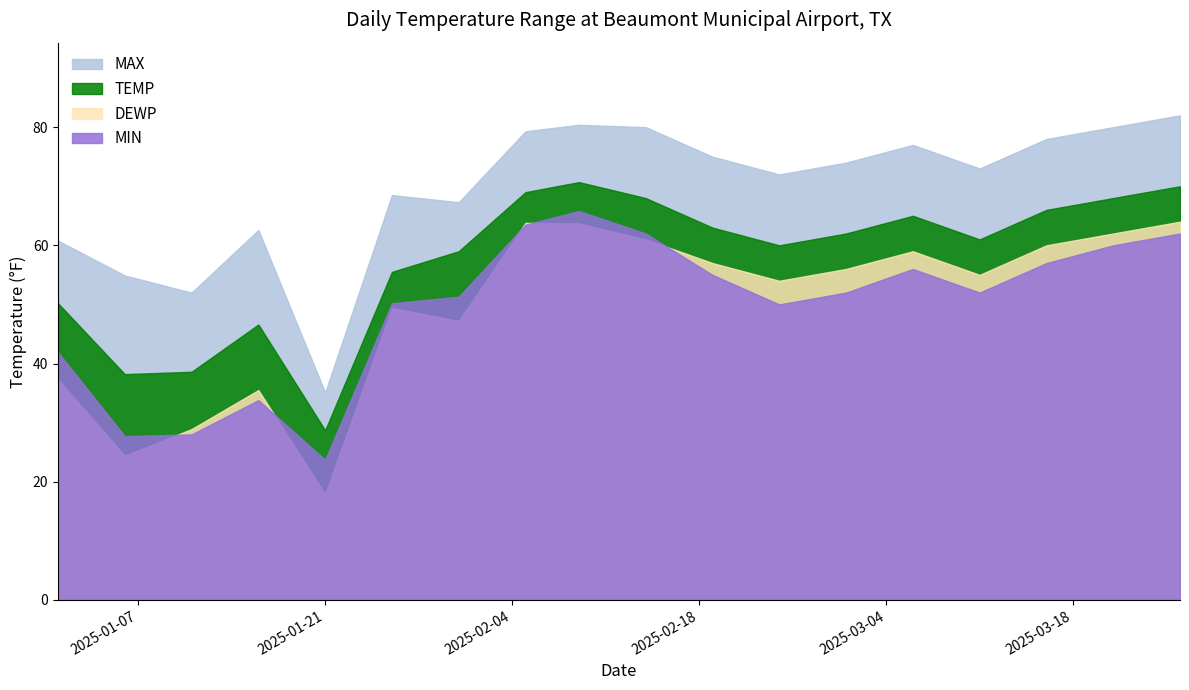

Reading left to right, what are all the values shown in this chart?

MAX: 2025-01-01=60.8	2025-01-06=54.9	2025-01-11=52.0	2025-01-16=62.6	2025-01-21=35.1	2025-01-26=68.5	2025-01-31=67.3	2025-02-05=79.3	2025-02-09=80.4	2025-02-14=80.0	2025-02-19=75.0	2025-02-24=72.0	2025-03-01=74.0	2025-03-06=77.0	2025-03-11=73.0	2025-03-16=78.0	2025-03-21=80.0	2025-03-26=82.0
TEMP: 2025-01-01=50.2	2025-01-06=38.2	2025-01-11=38.6	2025-01-16=46.6	2025-01-21=28.7	2025-01-26=55.5	2025-01-31=59.0	2025-02-05=69.0	2025-02-09=70.7	2025-02-14=68.0	2025-02-19=63.0	2025-02-24=60.0	2025-03-01=62.0	2025-03-06=65.0	2025-03-11=61.0	2025-03-16=66.0	2025-03-21=68.0	2025-03-26=70.0
DEWP: 2025-01-01=37.3	2025-01-06=24.4	2025-01-11=28.9	2025-01-16=35.5	2025-01-21=17.9	2025-01-26=49.4	2025-01-31=47.2	2025-02-05=63.8	2025-02-09=63.7	2025-02-14=61.0	2025-02-19=57.0	2025-02-24=54.0	2025-03-01=56.0	2025-03-06=59.0	2025-03-11=55.0	2025-03-16=60.0	2025-03-21=62.0	2025-03-26=64.0
MIN: 2025-01-01=41.9	2025-01-06=27.7	2025-01-11=28.0	2025-01-16=33.8	2025-01-21=23.7	2025-01-26=50.2	2025-01-31=51.3	2025-02-05=63.5	2025-02-09=65.8	2025-02-14=62.0	2025-02-19=55.0	2025-02-24=50.0	2025-03-01=52.0	2025-03-06=56.0	2025-03-11=52.0	2025-03-16=57.0	2025-03-21=60.0	2025-03-26=62.0